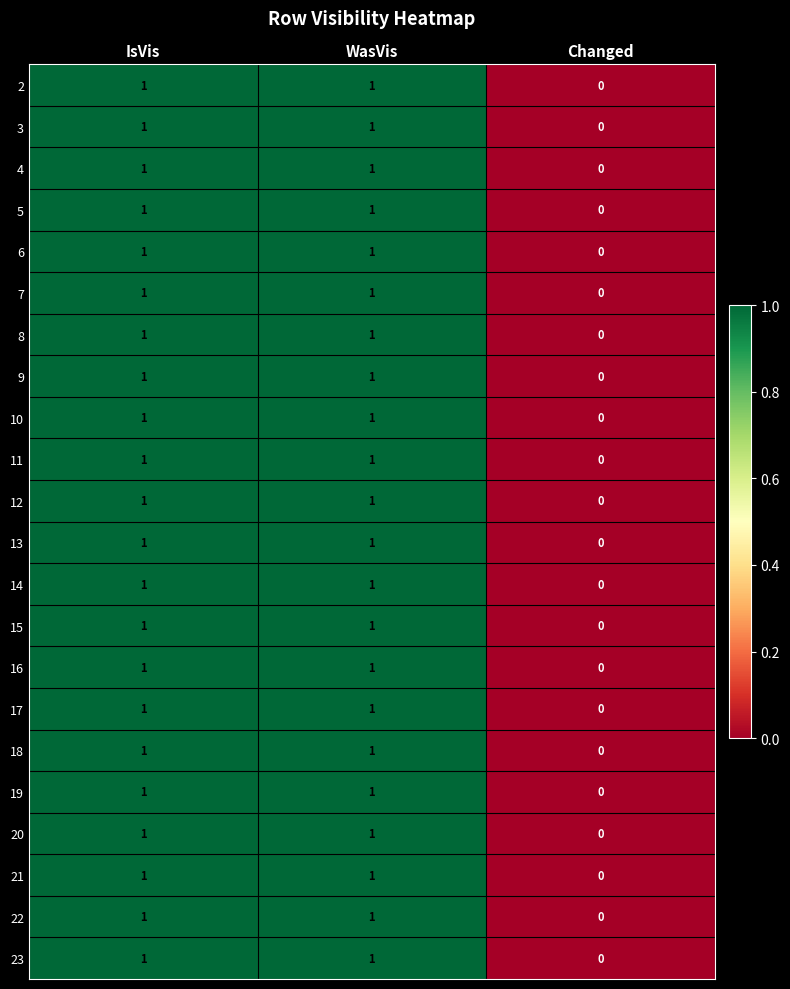

Count the 14 values in the range 0 to 1.

3